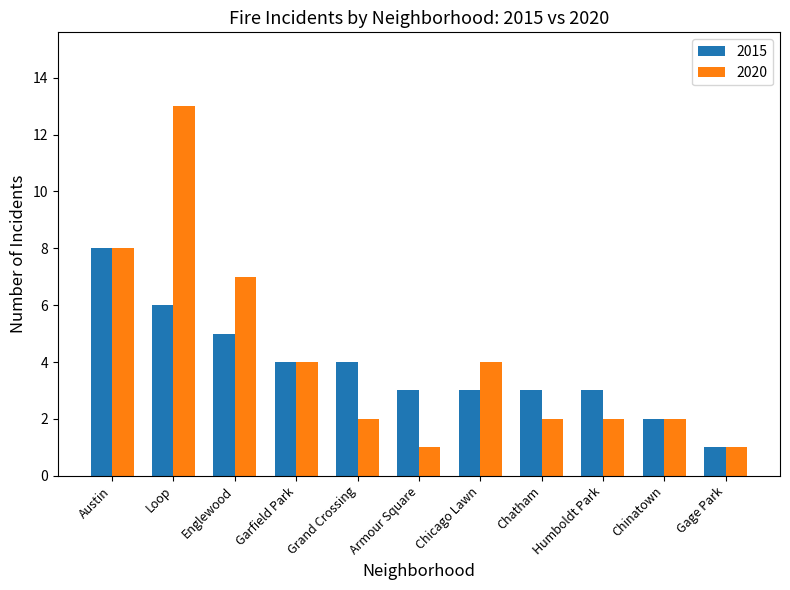

What is the approximate value of 2015 at Loop?

6